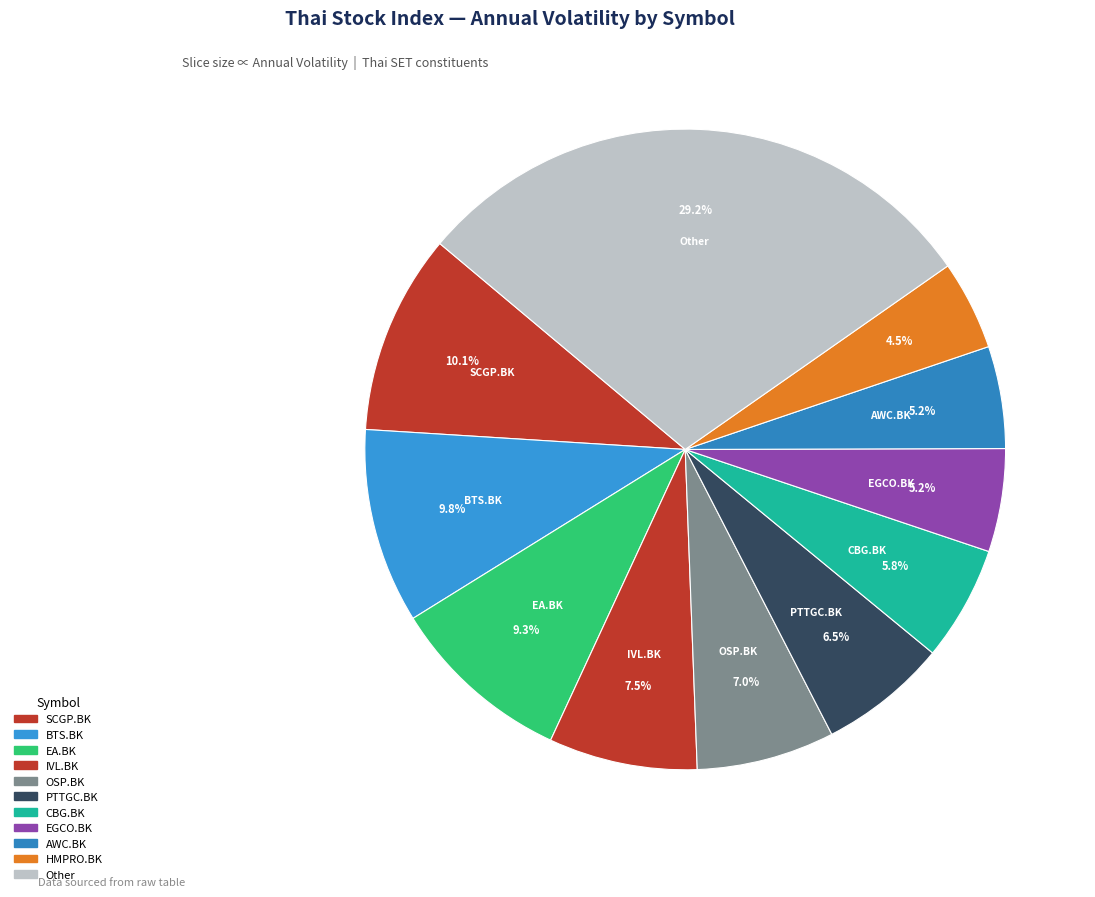

Count the number of slices in the pie.

11